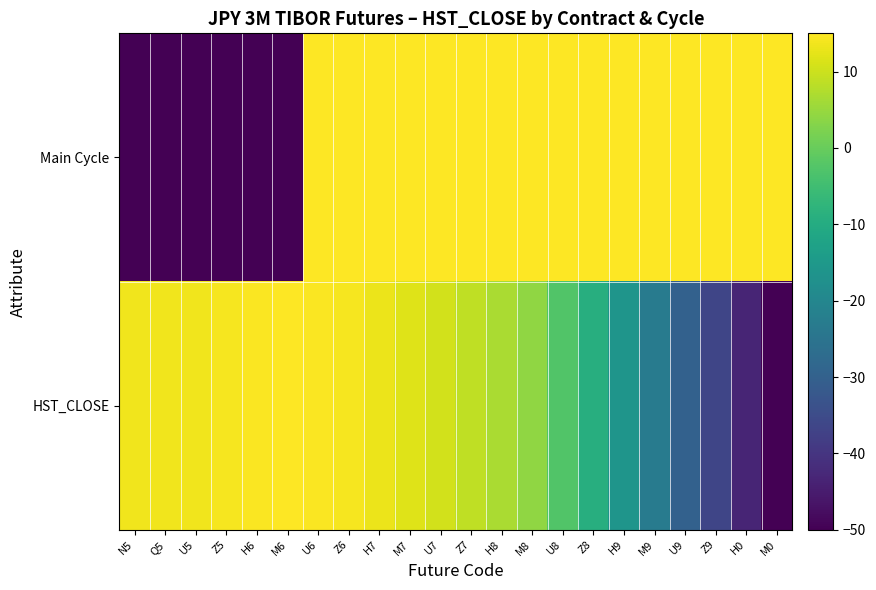

Rank the series by their average value, from lowest to highest.

Main Cycle, HST_CLOSE